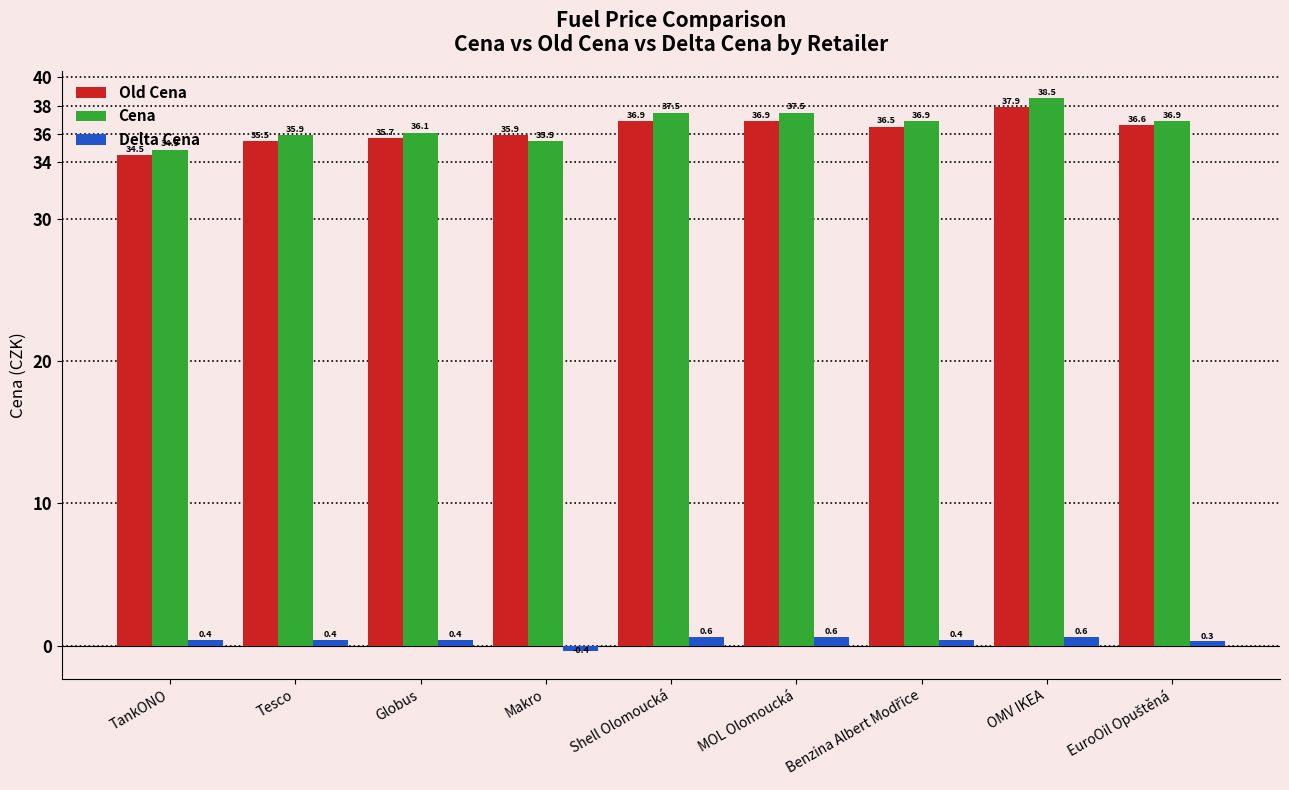

At which category does the chart reach its minimum across all series?

Makro